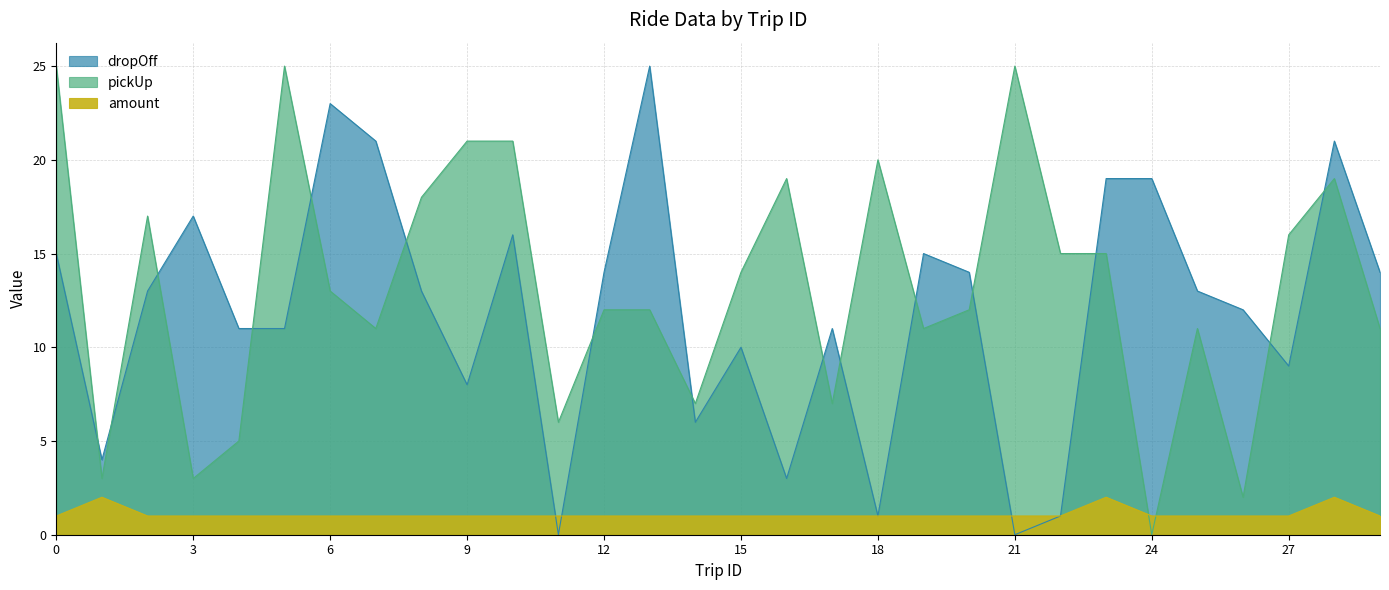

What is the average value of the dropOff series?

12